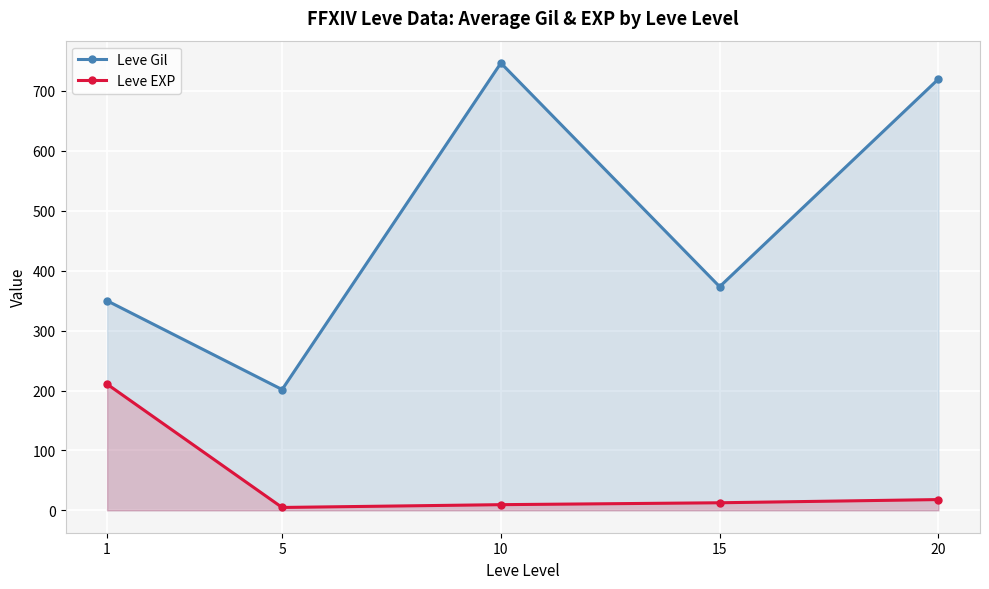

The Leve Gil series shows 720.0 at 20. True or false?

True